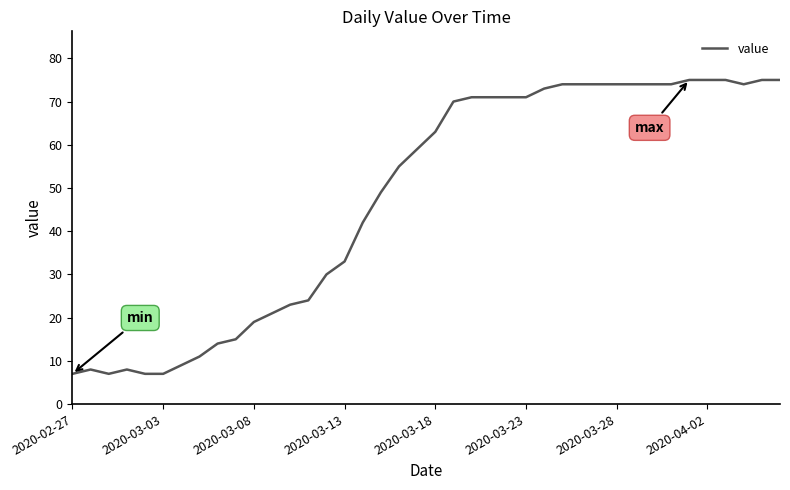

What is the difference between the maximum and minimum values?

68